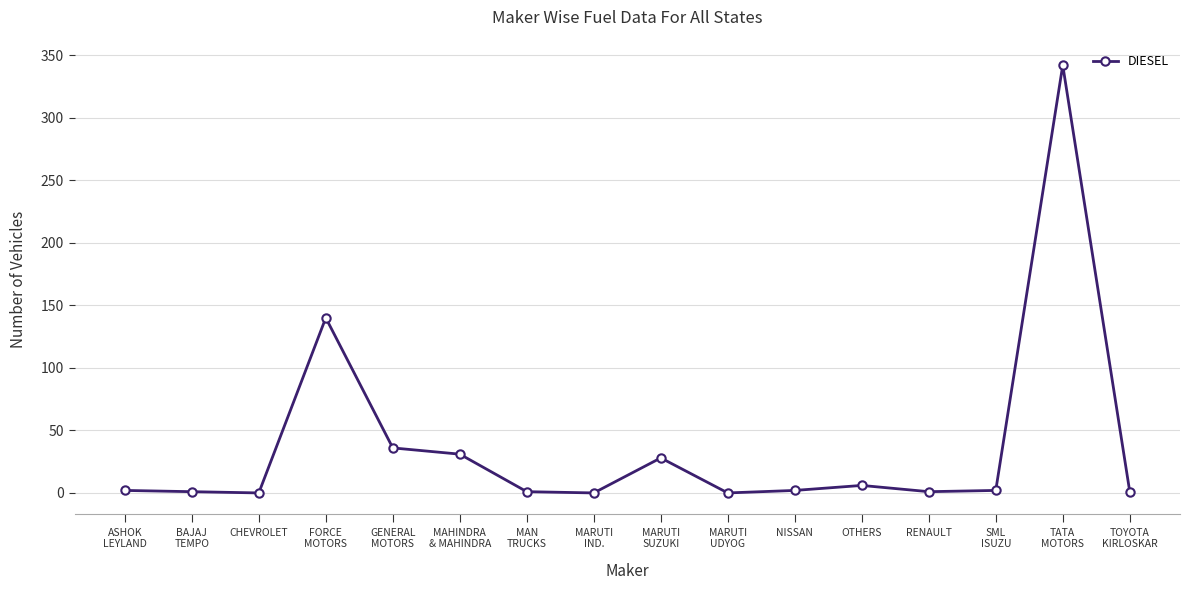

How many distinct data groups are displayed?

1